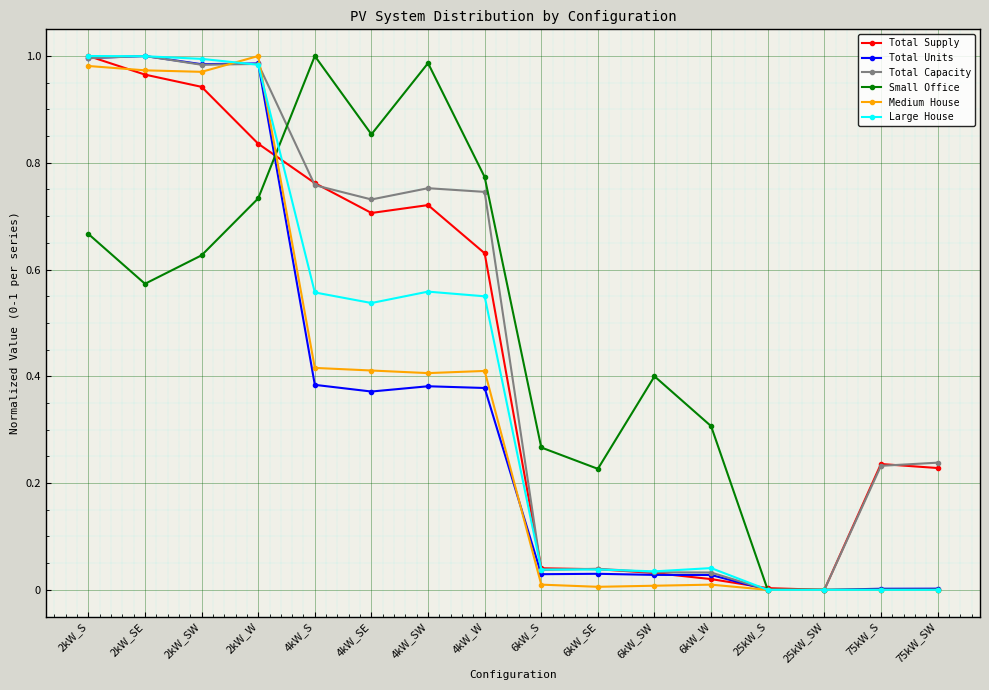

Does the chart have visible grid lines?

Yes